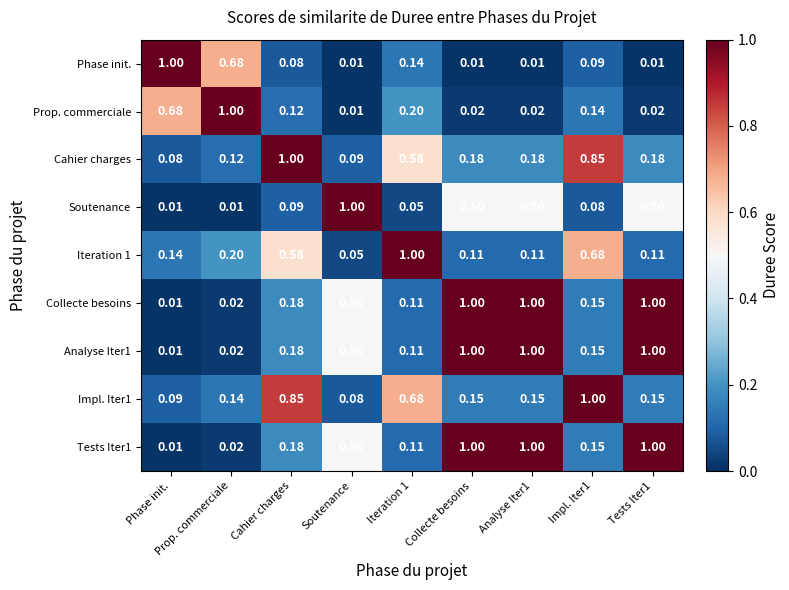

What is the total value across all series at Phase init.?

2.0